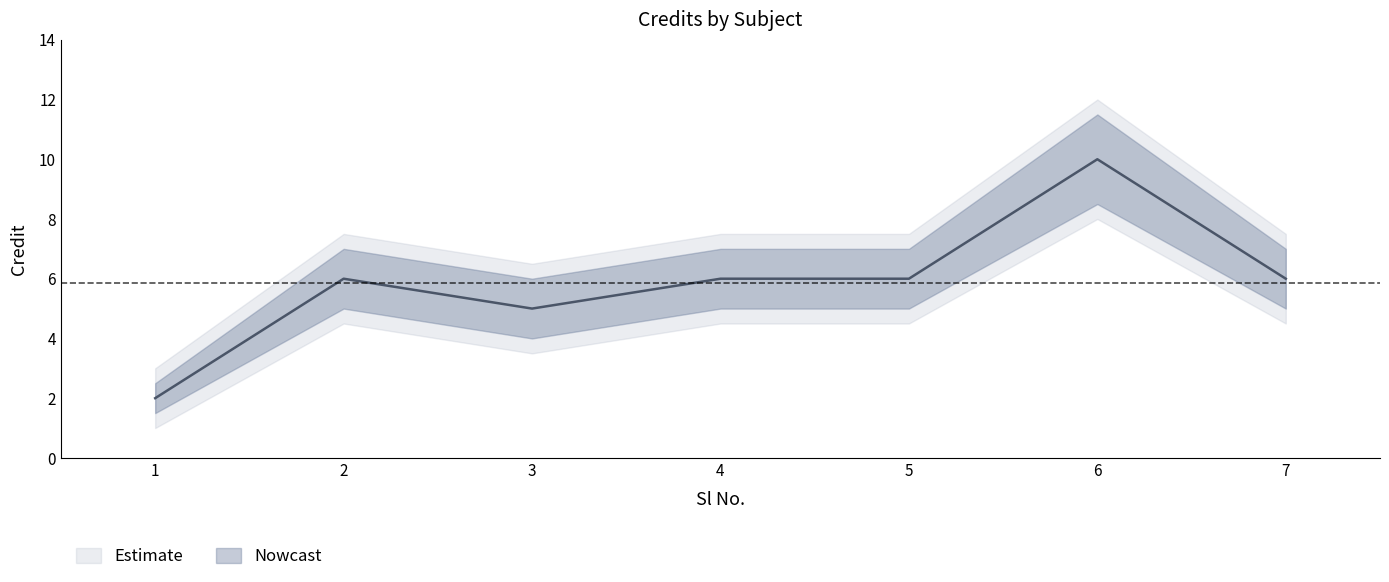

What is the sum of all values?

41